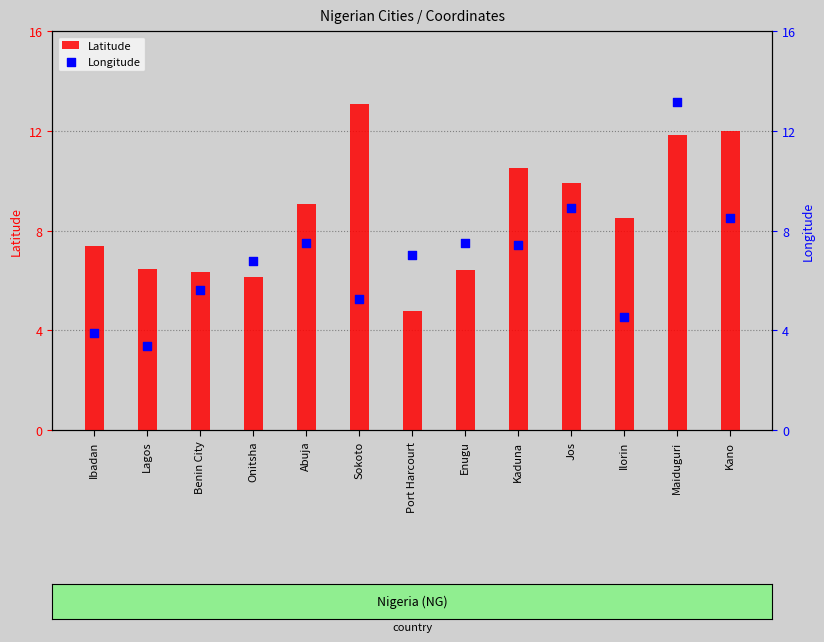

Which series contains the lowest Y value?

Longitude